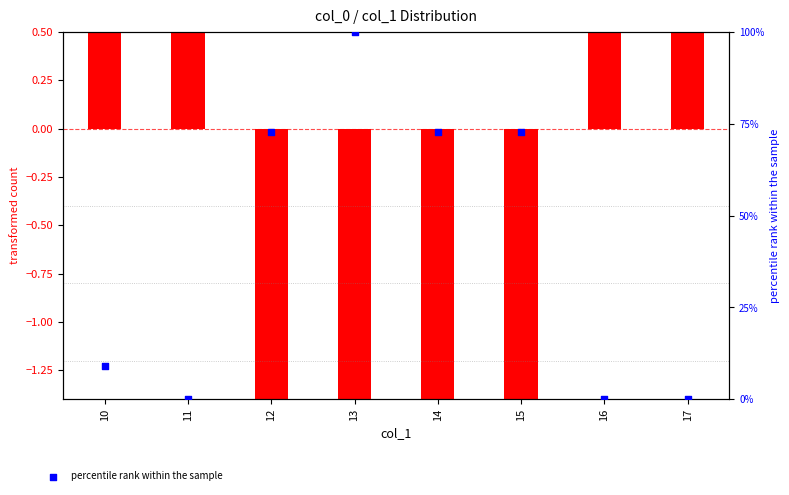

At which category is the sum across all series the highest?

13